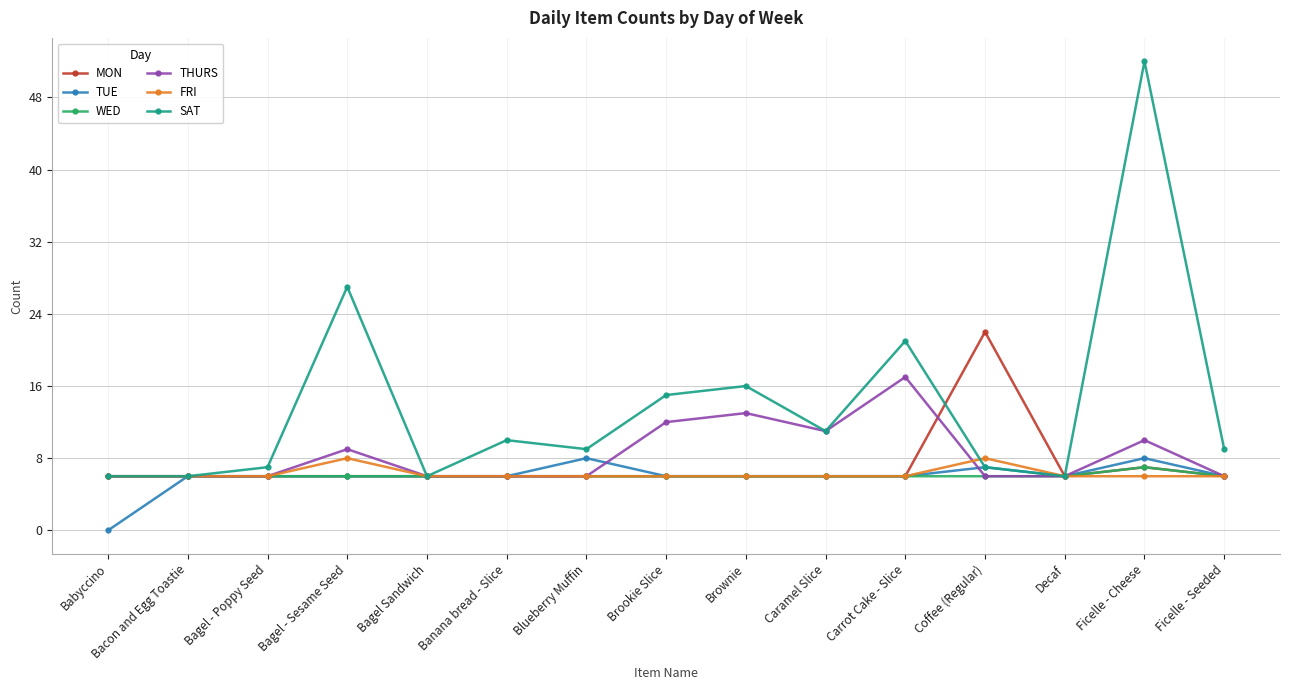

Reading left to right, what are all the values shown in this chart?

MON: 6	6	6	6	6	6	6	6	6	6	6	22	6	7	6
TUE: 0	6	6	6	6	6	8	6	6	6	6	7	6	8	6
WED: 6	6	6	6	6	6	6	6	6	6	6	6	6	7	6
THURS: 6	6	6	9	6	6	6	12	13	11	17	6	6	10	6
FRI: 6	6	6	8	6	6	6	6	6	6	6	8	6	6	6
SAT: 6	6	7	27	6	10	9	15	16	11	21	7	6	52	9